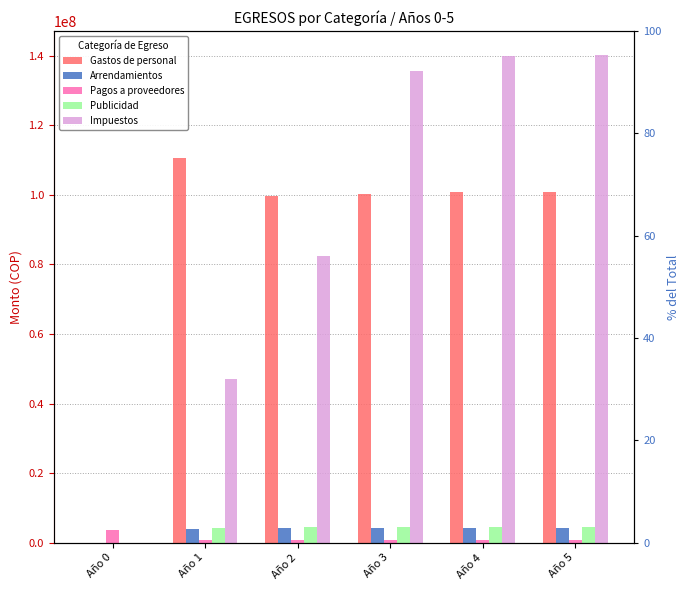

How many bars are there in total?

30